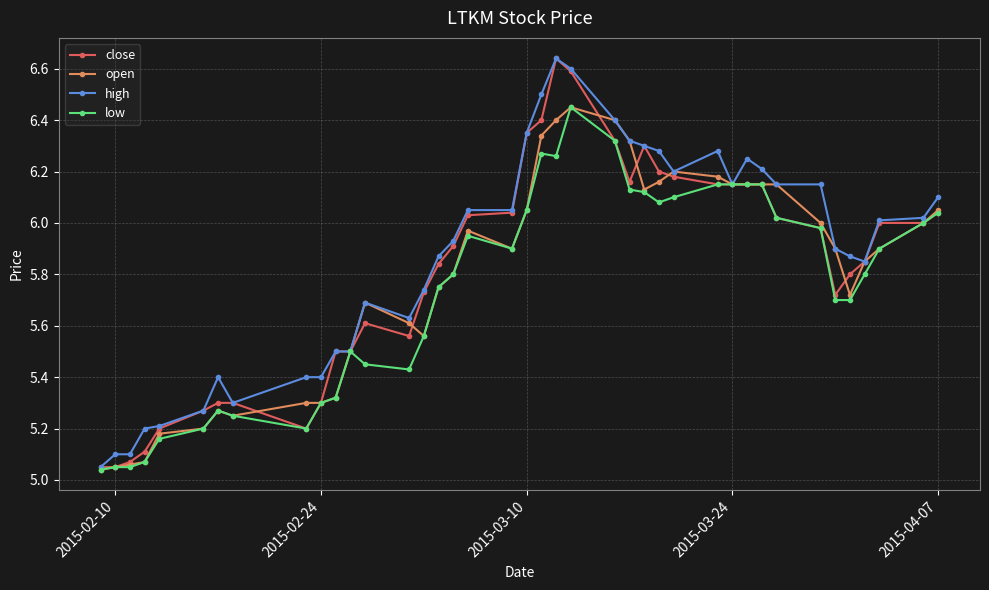

At how many categories does at least one series exceed 5?

40